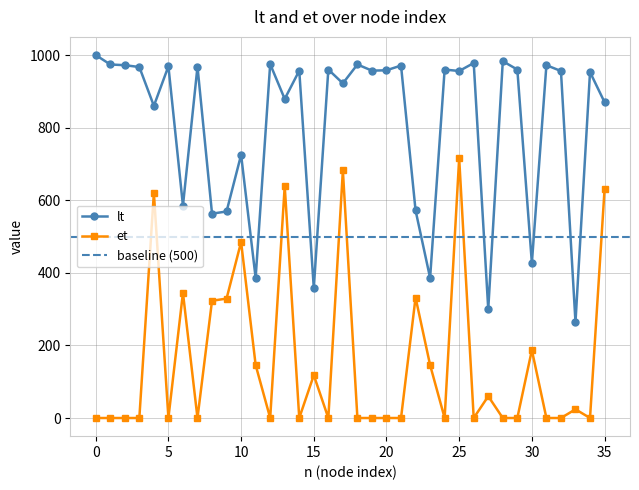

Where is the first local minimum for et?

5